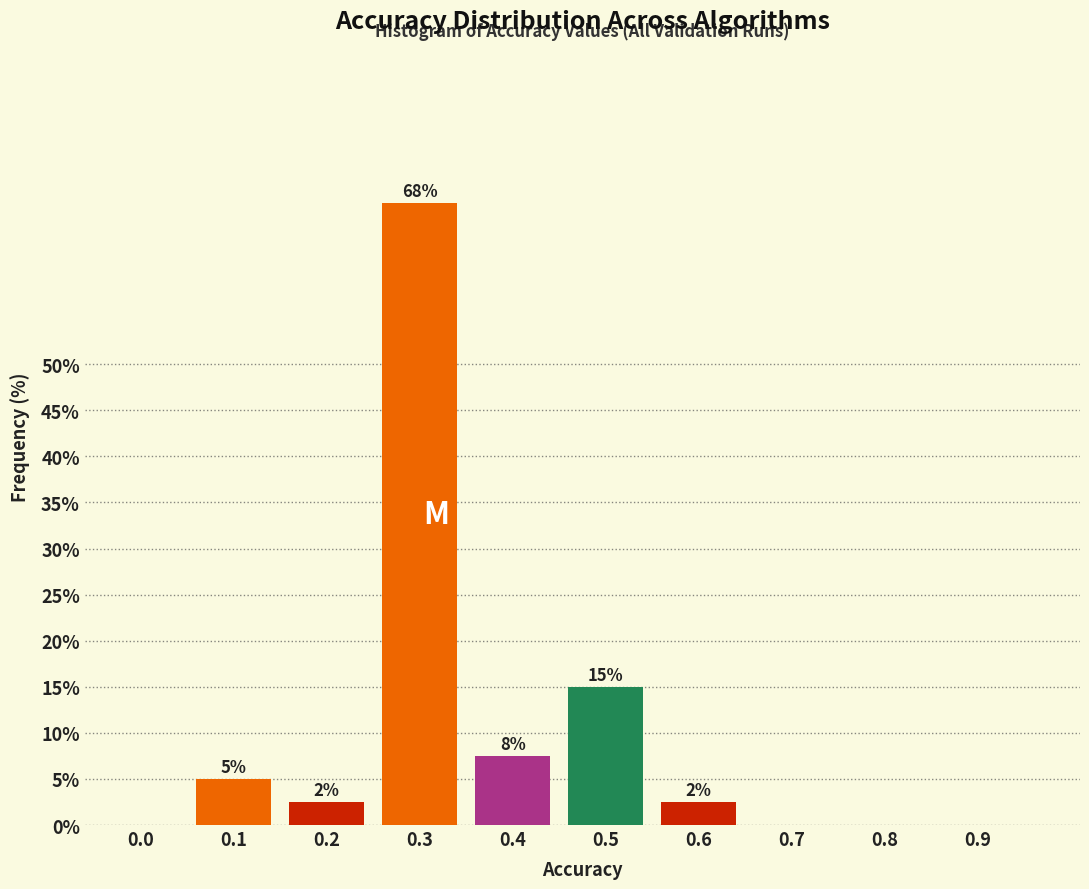

Are the bars horizontal?

No